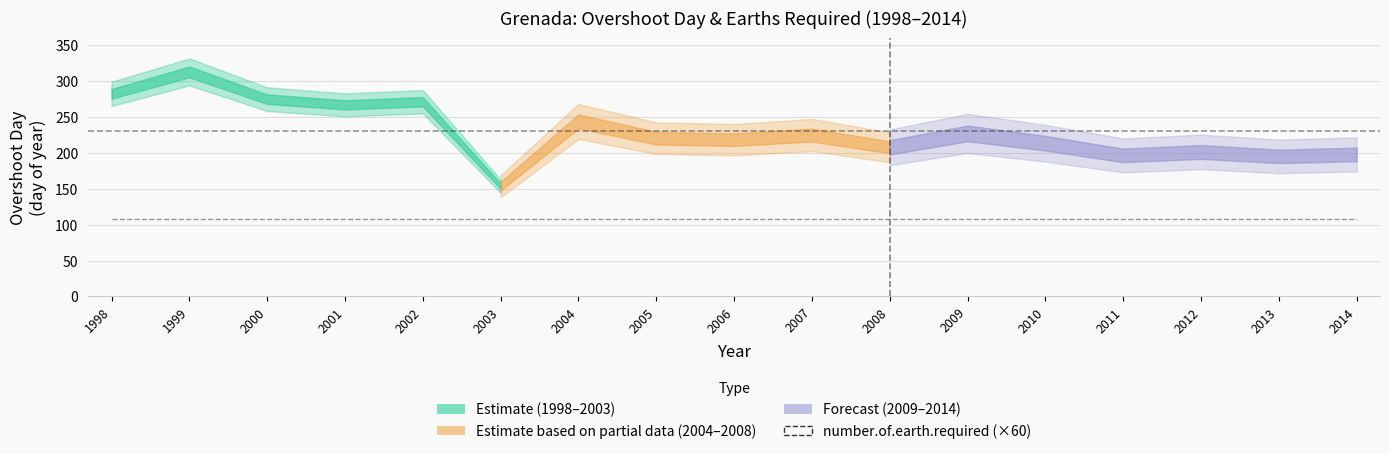

True or false: number.of.earth.required and overshoot_day intersect in this chart.

False